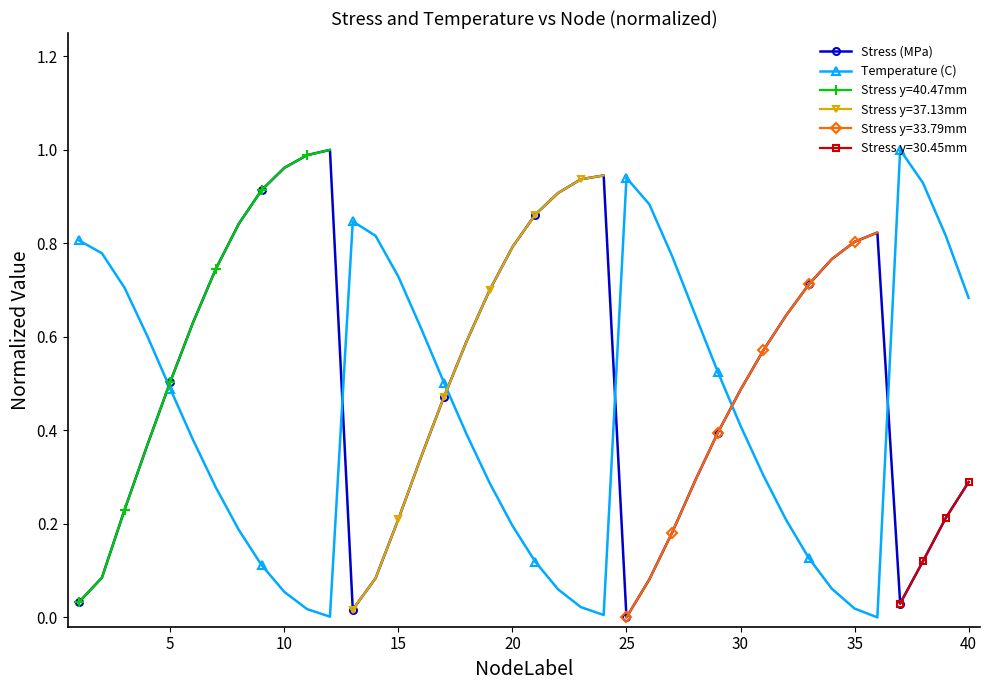

In Temperature (C), how many points are higher than both neighbors (excluding endpoints)?

3